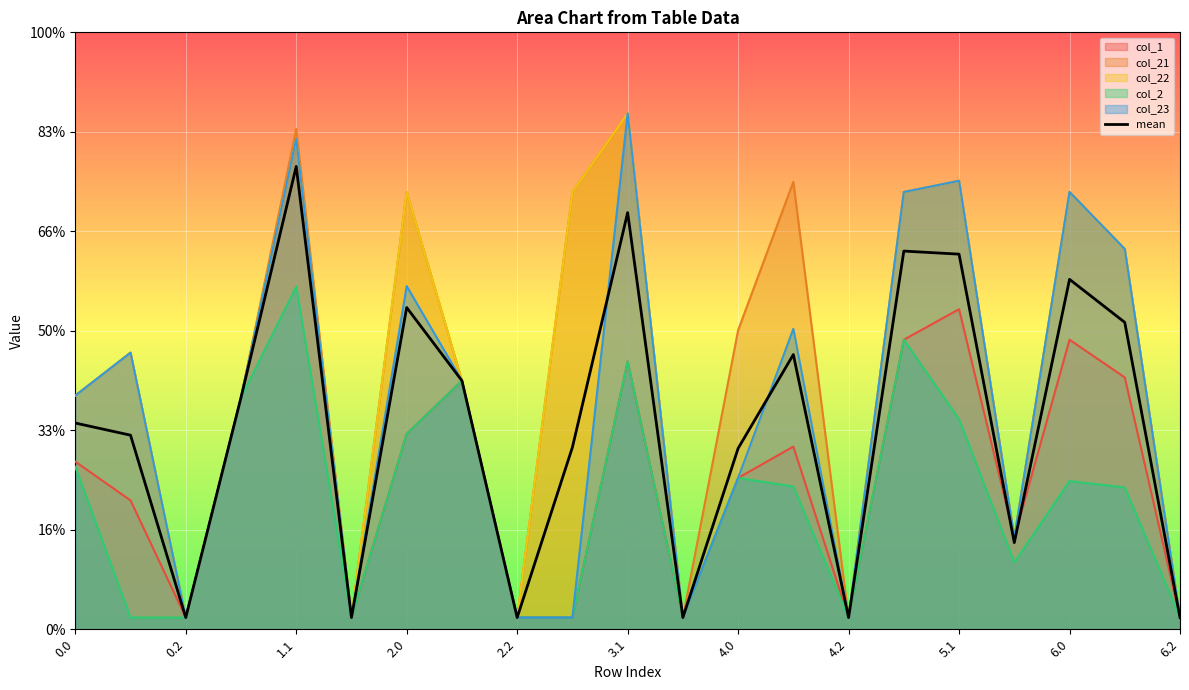

What are all the series names shown in the legend?

col_1, col_21, col_22, col_2, col_23, mean